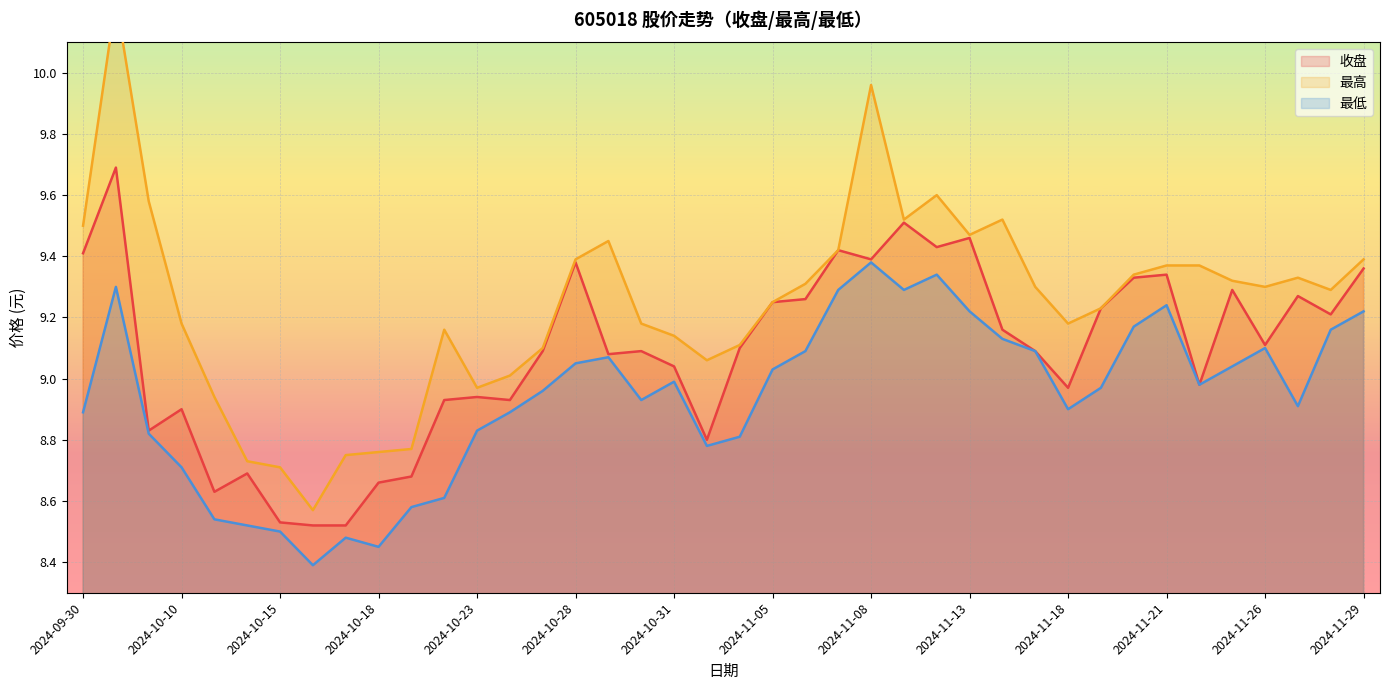

Is the value of 最低 at 2024-10-24 greater than the value of 最高 at 2024-10-21?

Yes